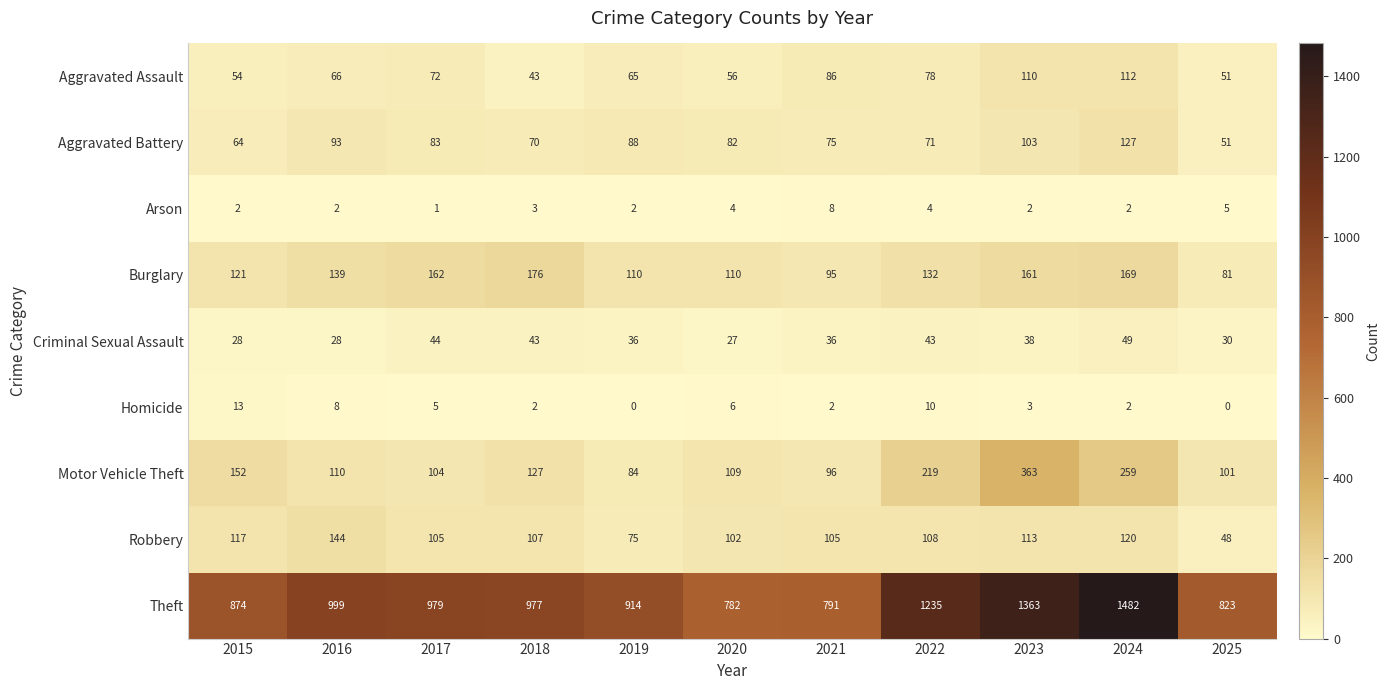

Is it true that Theft equals 1614 at 2018?

False